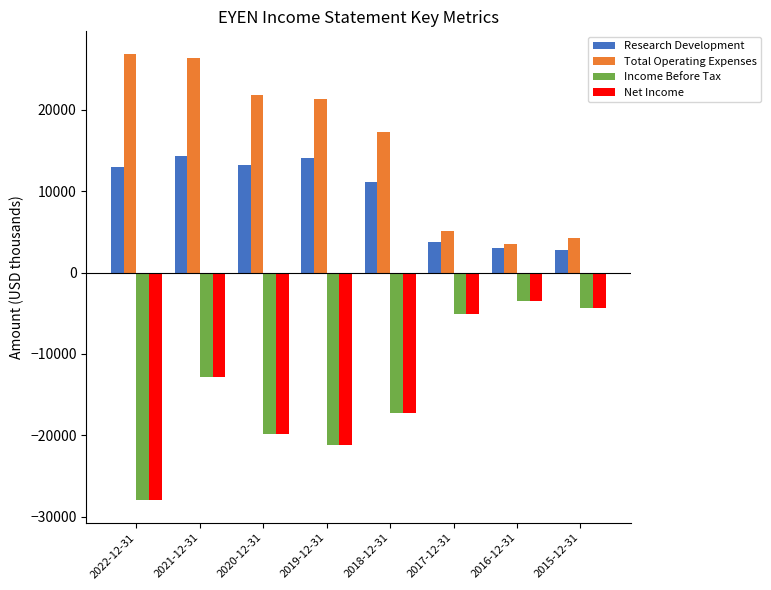

What is the value of the Income Before Tax bar at the 1st from the left?

-28000